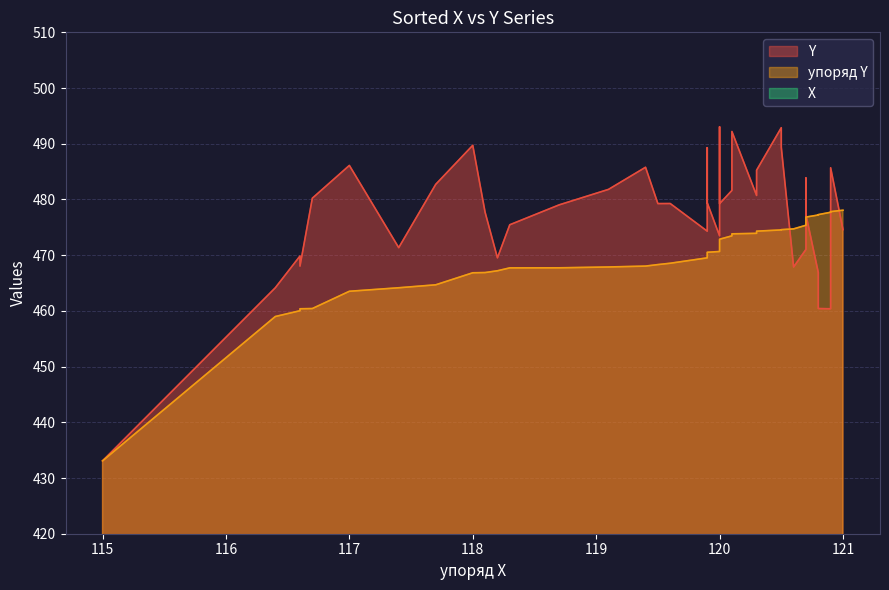

True or false: X has a value of 68.3 at 118.

False